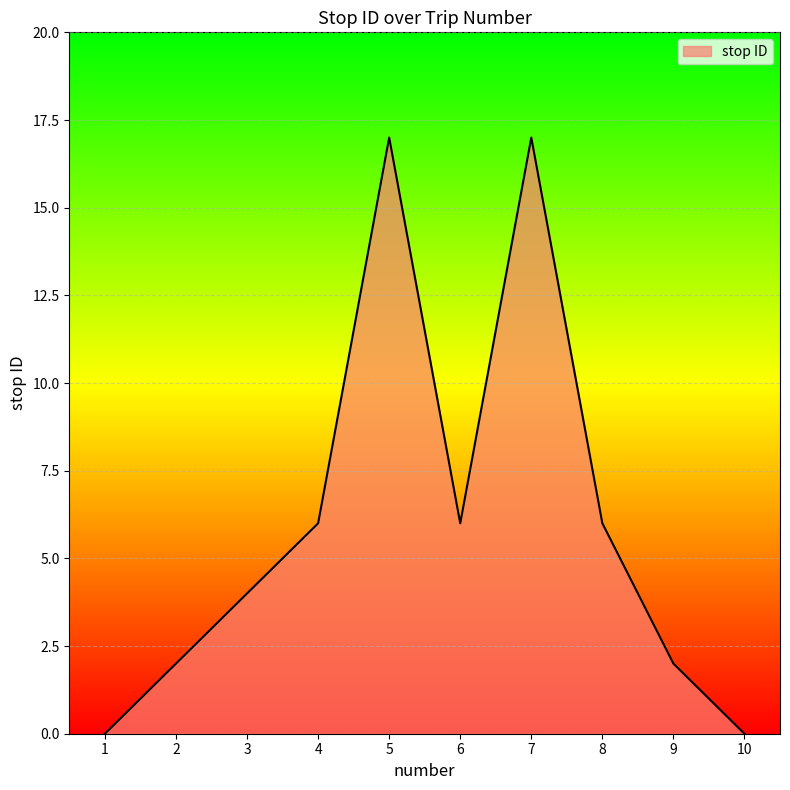

Reading right to left, transcribe all the data shown in this chart.

0	2	6	17	6	17	6	4	2	0